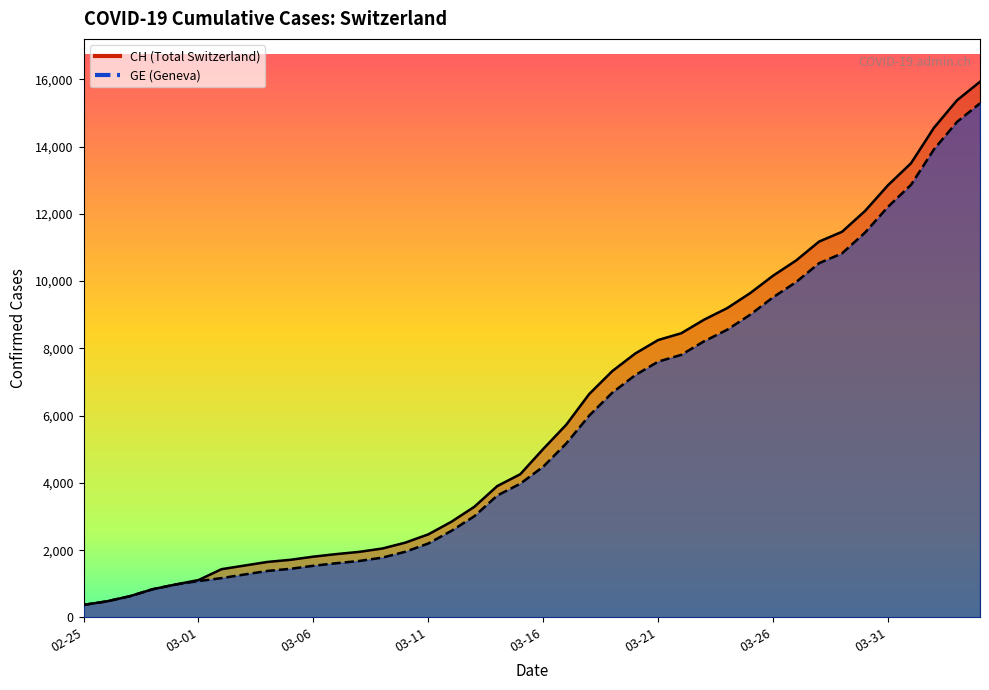

How many data points in CH are less than 5012?

20